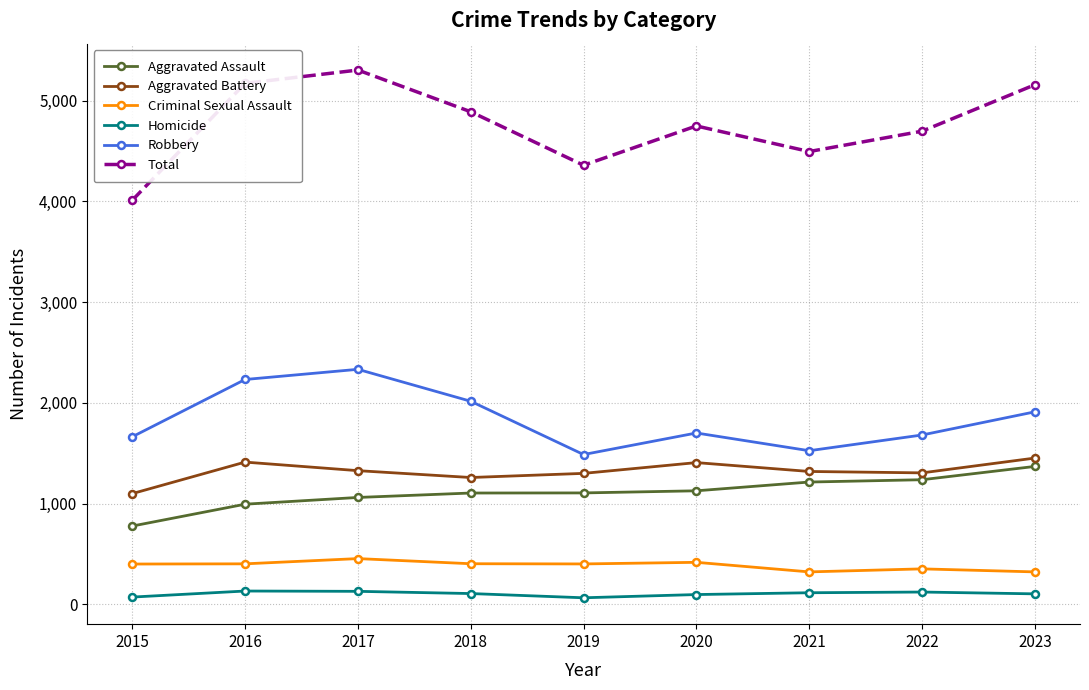

What are all the series names shown in the legend?

Aggravated Assault, Aggravated Battery, Criminal Sexual Assault, Homicide, Robbery, Total